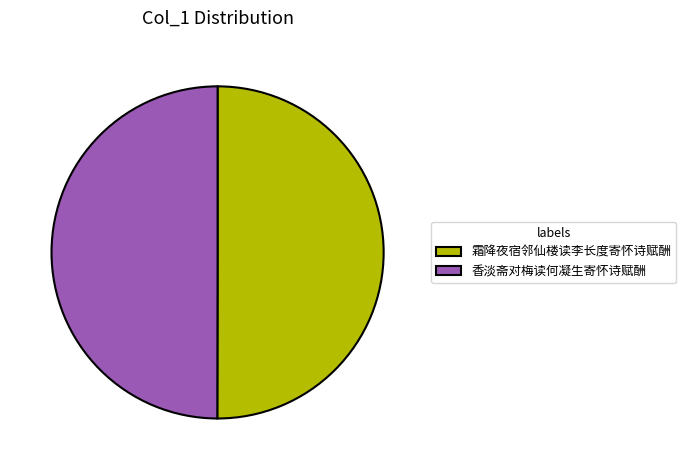

Combined, do 霜降夜宿邻仙楼读李长度寄怀诗赋酬 and 香淡斋对梅读何凝生寄怀诗赋酬 account for over 50%?

Yes